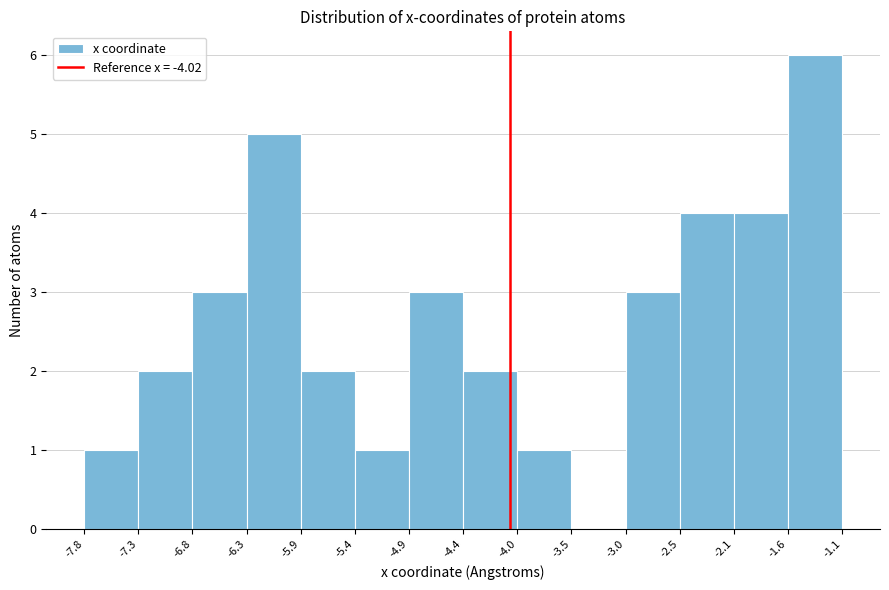

Reading left to right, transcribe this chart: for each bar, give the range it covers on the x-axis and its height. The values are not printed on the chart, so give them approximately, as read against the axis.

-7.8 to -7.3: 1
-7.3 to -6.8: 2
-6.8 to -6.3: 3
-6.3 to -5.9: 5
-5.9 to -5.4: 2
-5.4 to -4.9: 1
-4.9 to -4.4: 3
-4.4 to -4.0: 2
-4.0 to -3.5: 1
-3.5 to -3.0: 0
-3.0 to -2.5: 3
-2.5 to -2.1: 4
-2.1 to -1.6: 4
-1.6 to -1.1: 6